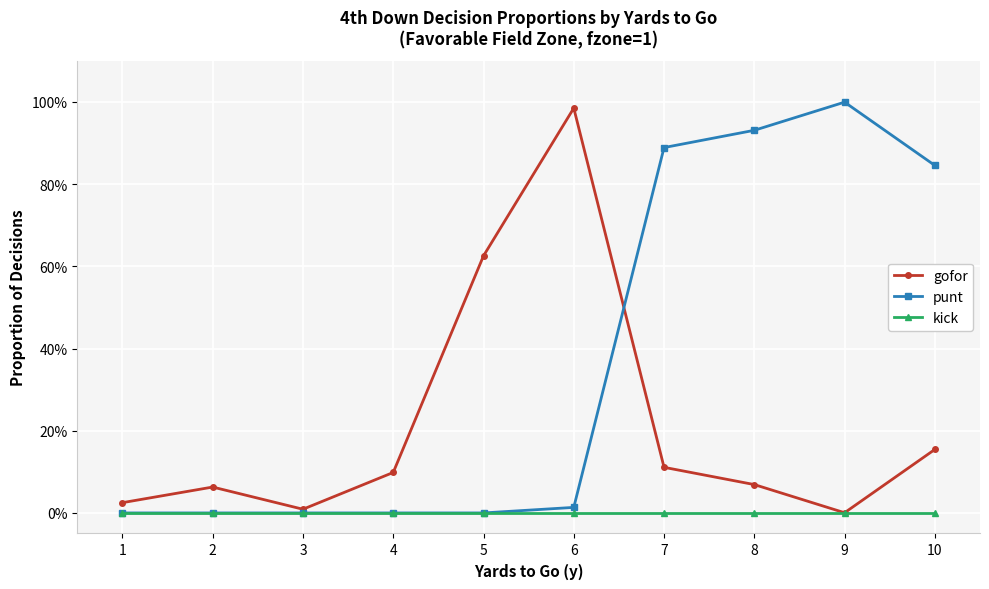

The kick series shows 0.0 at 10. True or false?

True